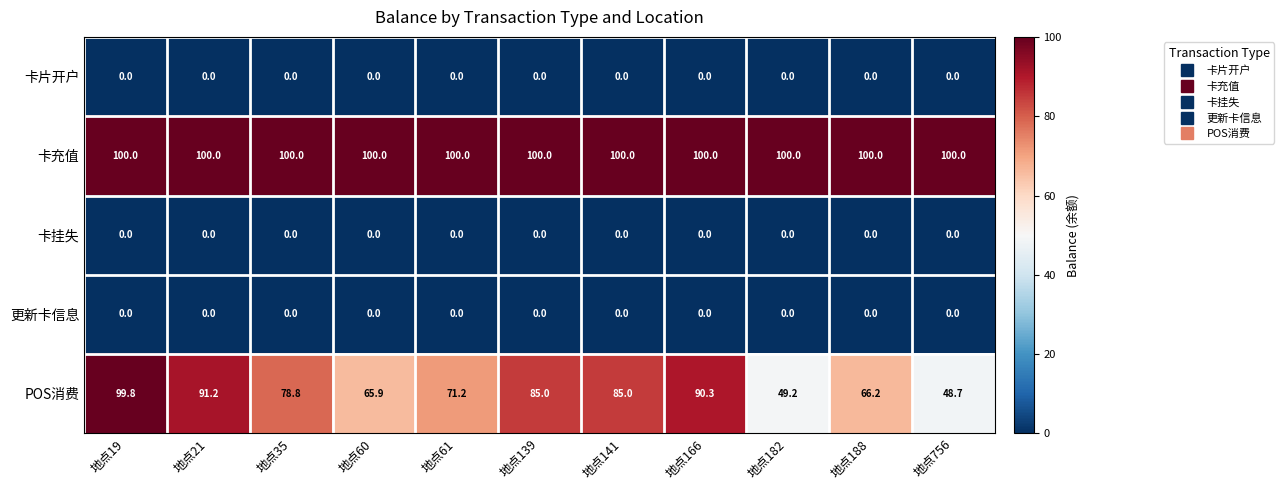

What value does the 卡充值 series have at 地点166?

100.0